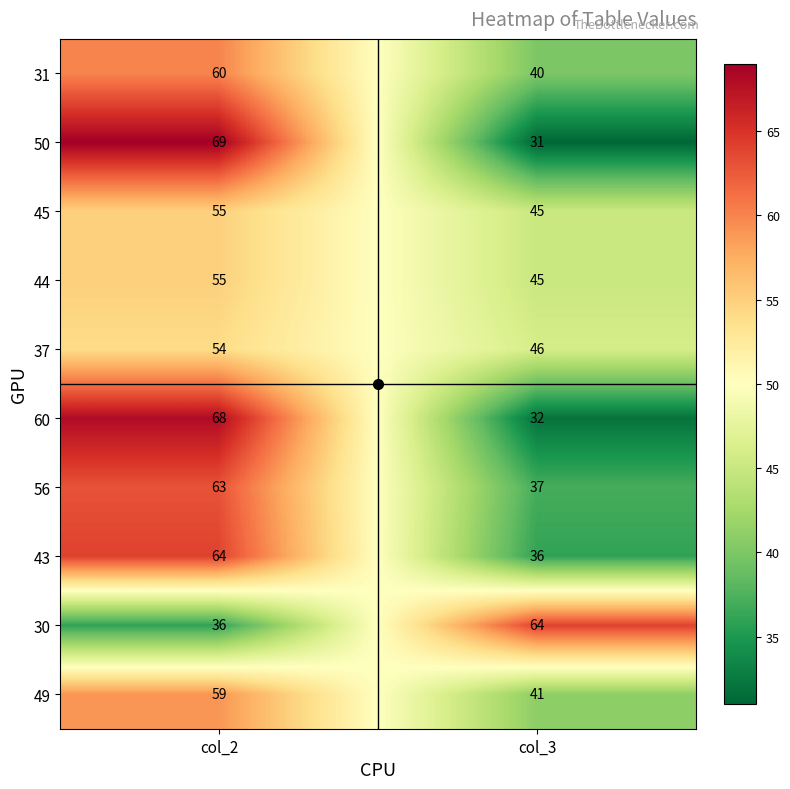

At how many categories does at least one series exceed 40?

2